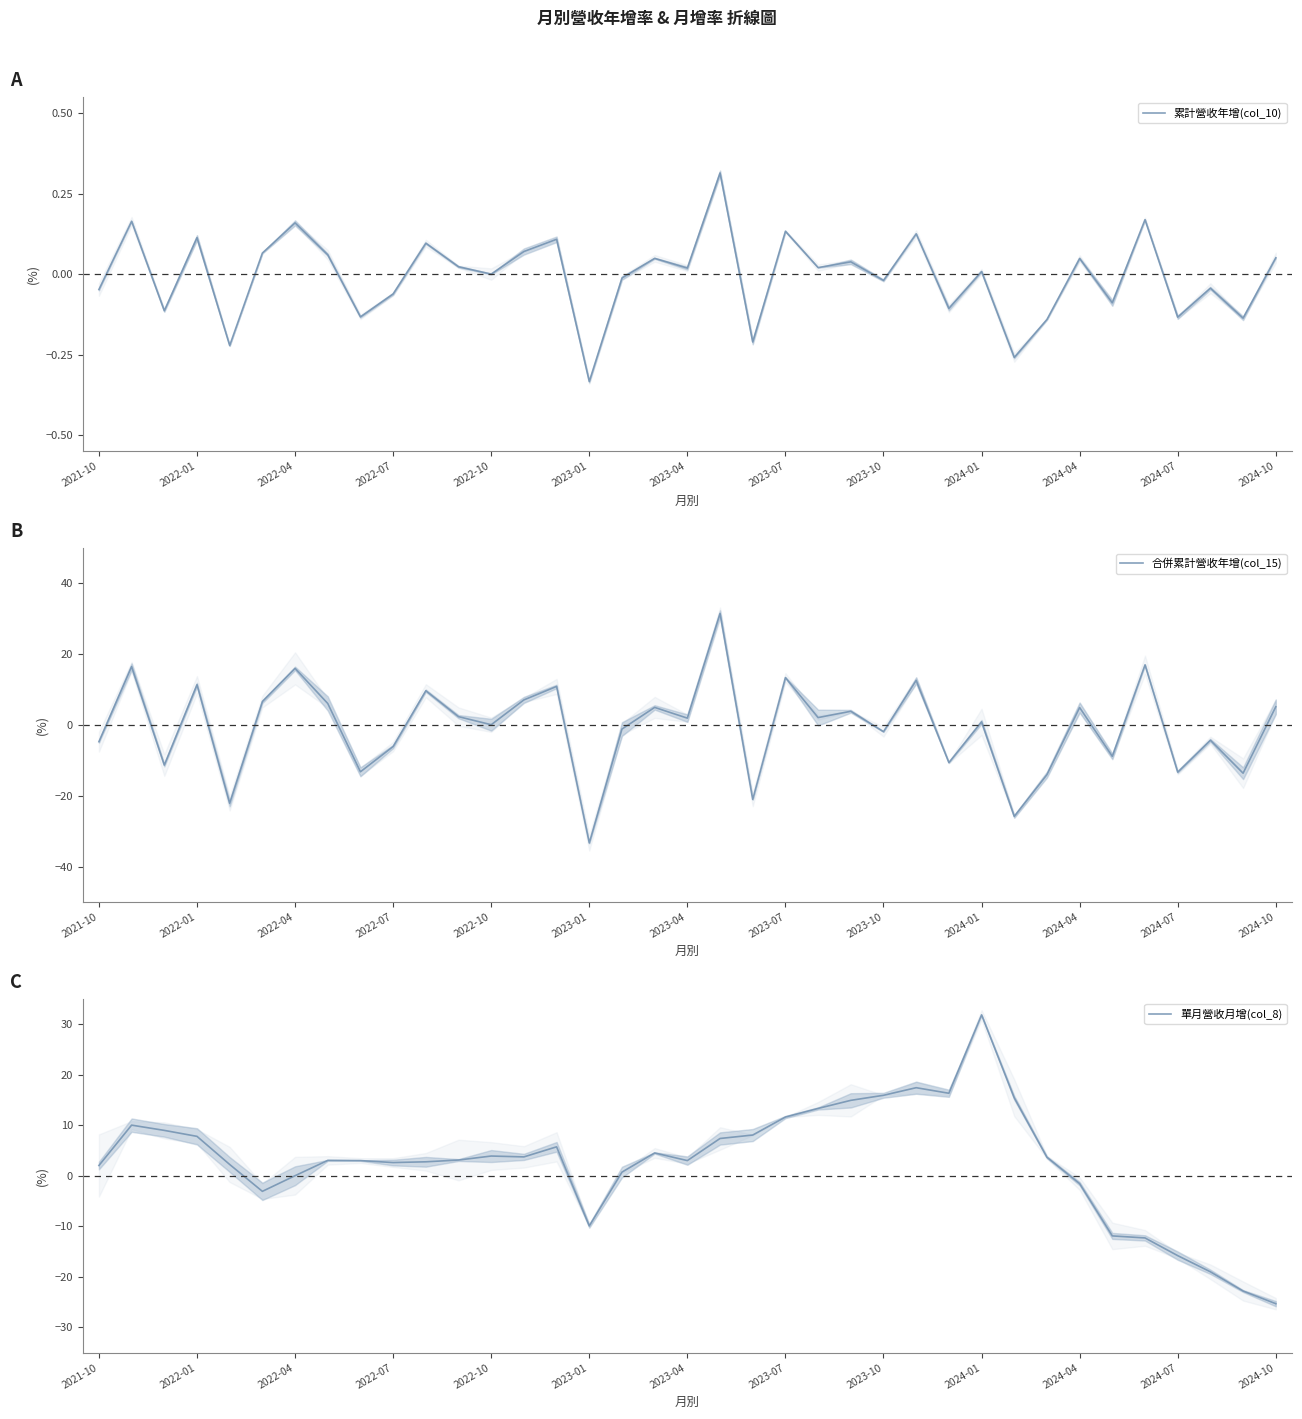

The value of 單月營收月增(col_8) at 2024-01 is 7.0. True or false?

False